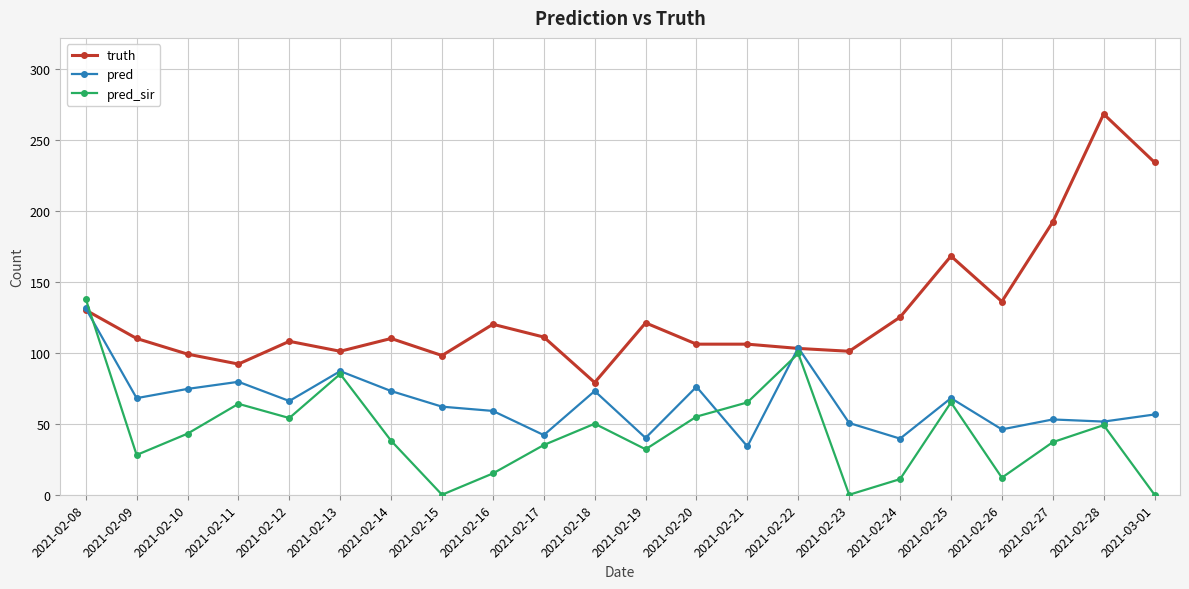

What is the sum of the pred values at 2021-02-25 and 2021-02-15?

130.0